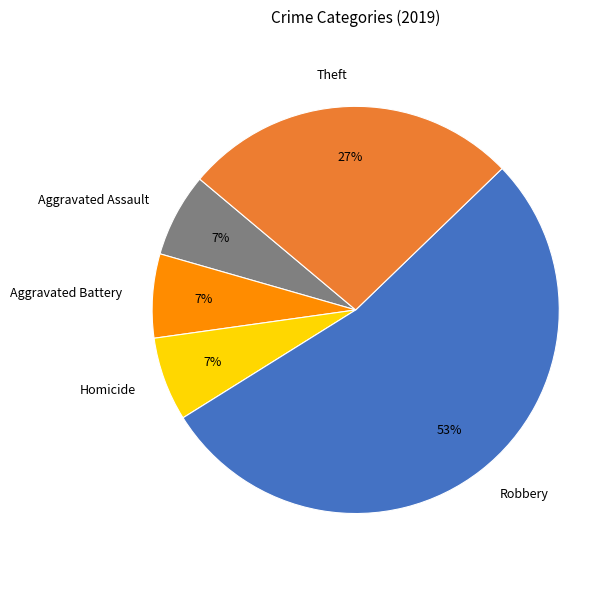

Count the number of slices in the pie.

5